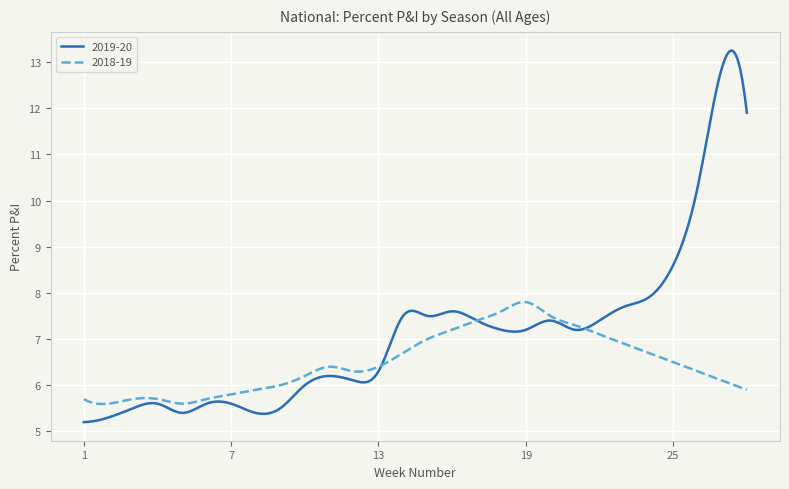

Rank the series by their average value, from lowest to highest.

2018-19, 2019-20